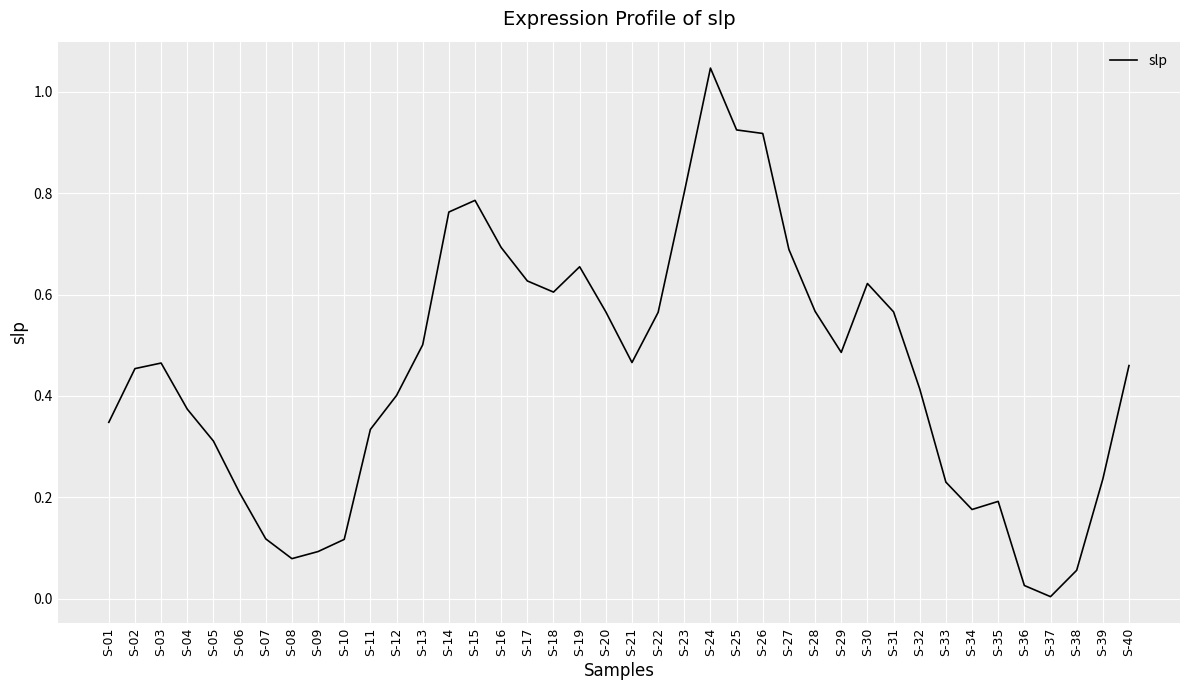

The value at S-19 is 0.2. True or false?

False